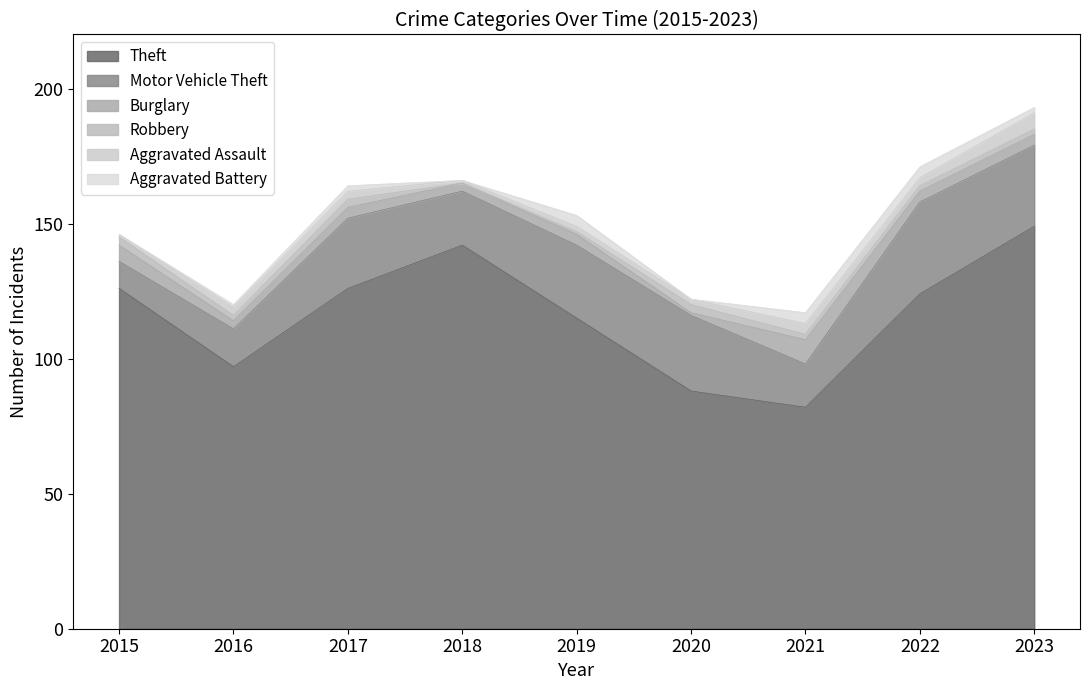

How many values in the Theft series are below 124?

4